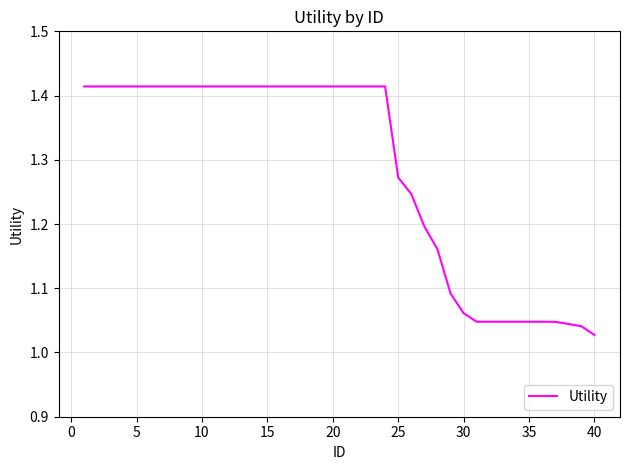

At which category does the chart reach its minimum across all series?

40